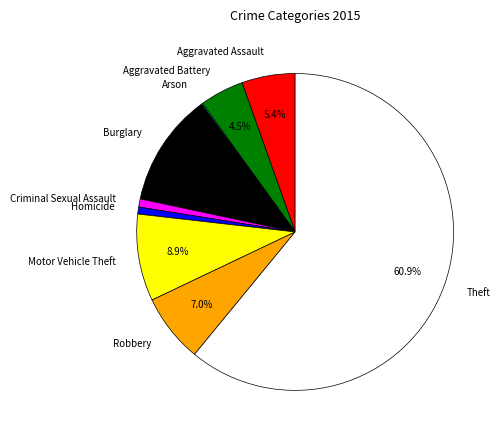

How much of the chart is everything except Motor Vehicle Theft?

91.1%